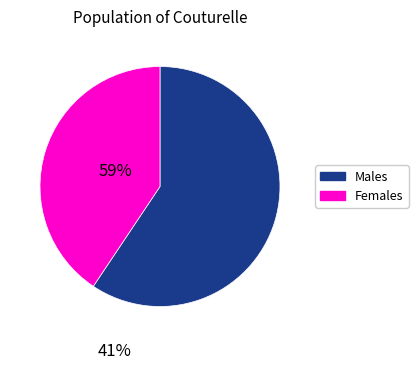

Count the number of slices in the pie.

2